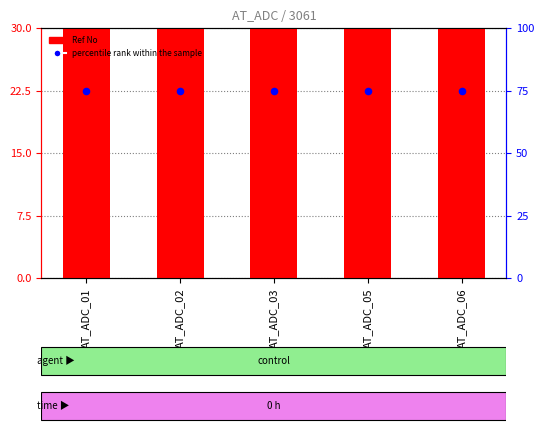

At how many categories does at least one series exceed 1511?

5